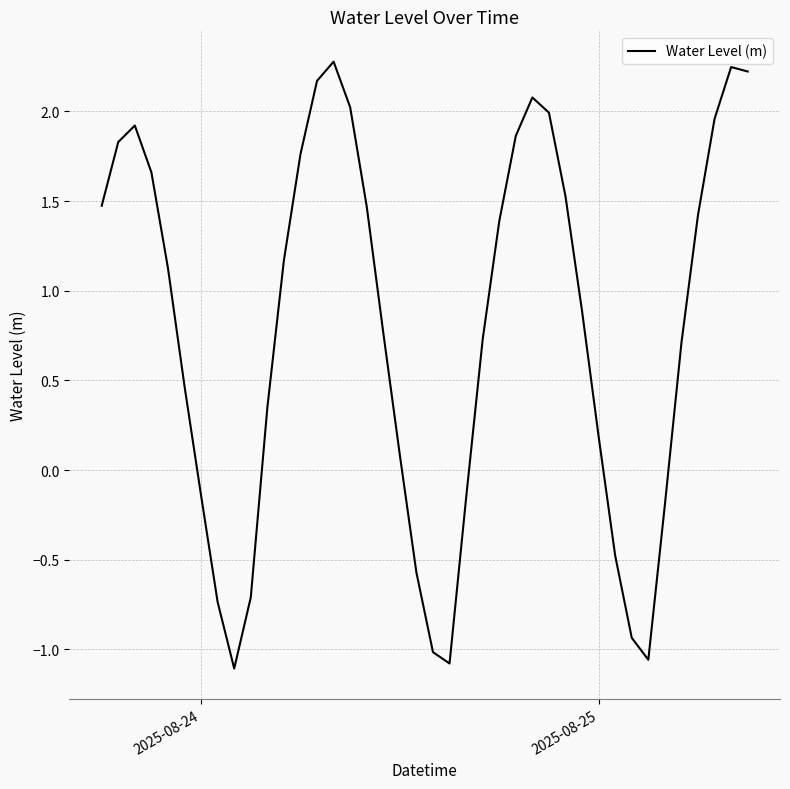

What is the difference between the maximum and minimum values?

3.4